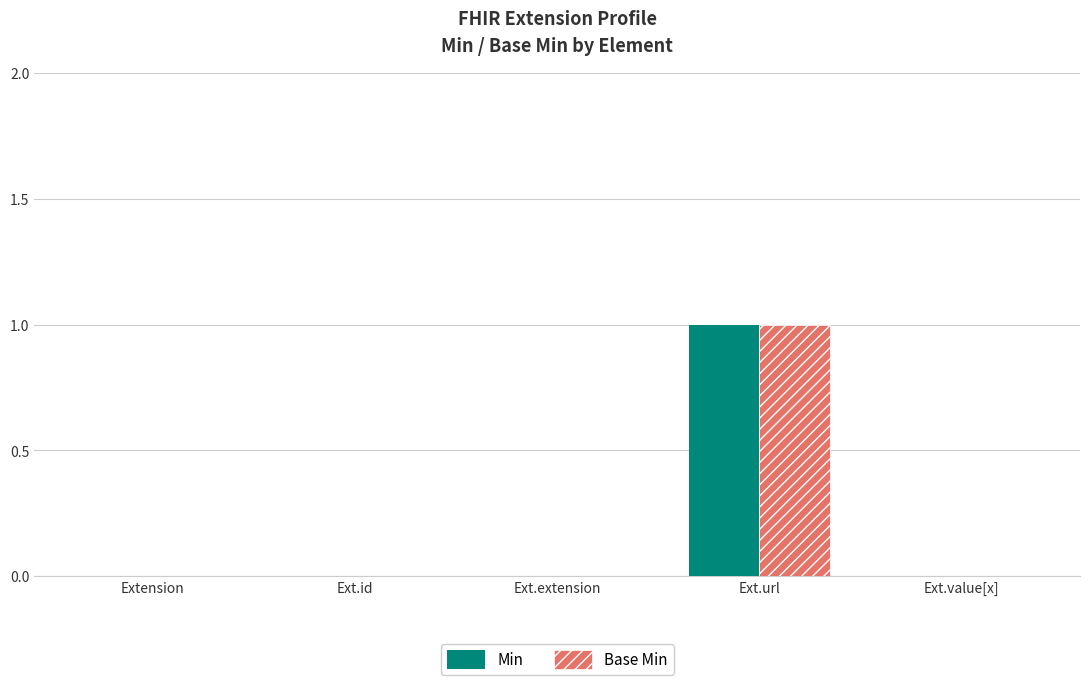

Reading right to left, extract all data points from this chart.

Min: Ext.value[x]=0	Ext.url=1	Ext.extension=0	Ext.id=0	Extension=0
Base Min: Ext.value[x]=0	Ext.url=1	Ext.extension=0	Ext.id=0	Extension=0